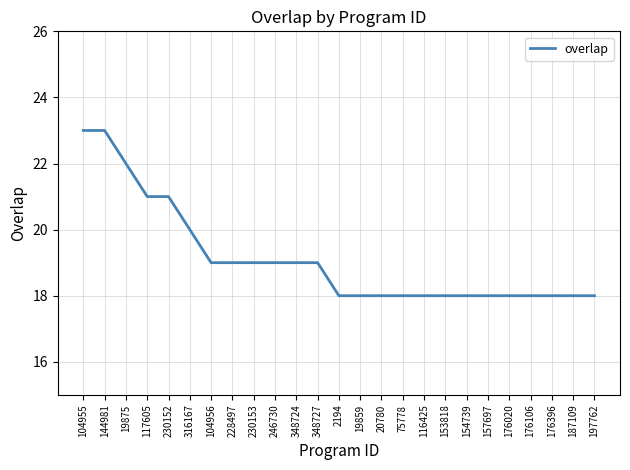

Reading left to right, what are all the values shown in this chart?

104955=23	144981=23	19875=22	117605=21	230152=21	316167=20	104956=19	228497=19	230153=19	246730=19	348724=19	348727=19	2194=18	19859=18	20780=18	75778=18	116425=18	153818=18	154739=18	157697=18	176020=18	176106=18	176396=18	187109=18	197762=18